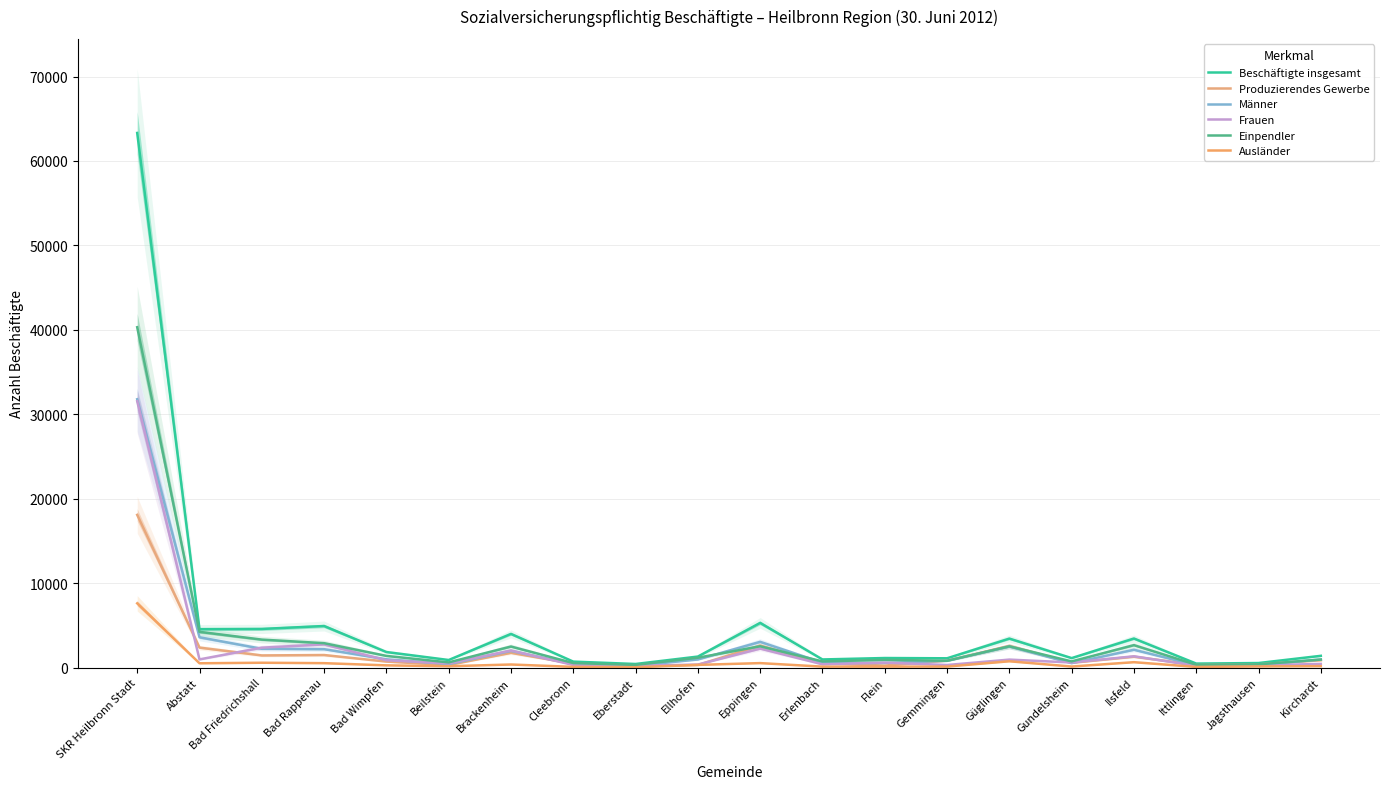

True or false: Beschäftigte insgesamt has more than 1 points higher than both neighbors.

True